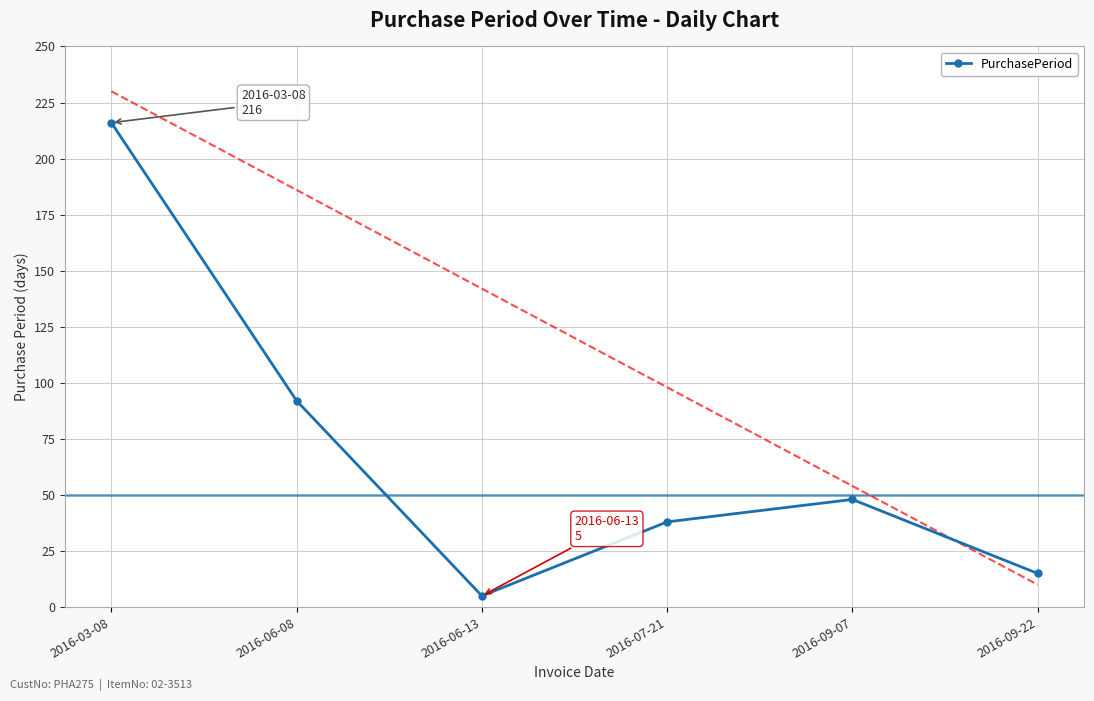

Rank the categories by value from highest to lowest.

2016-03-08, 2016-06-08, 2016-09-07, 2016-07-21, 2016-09-22, 2016-06-13